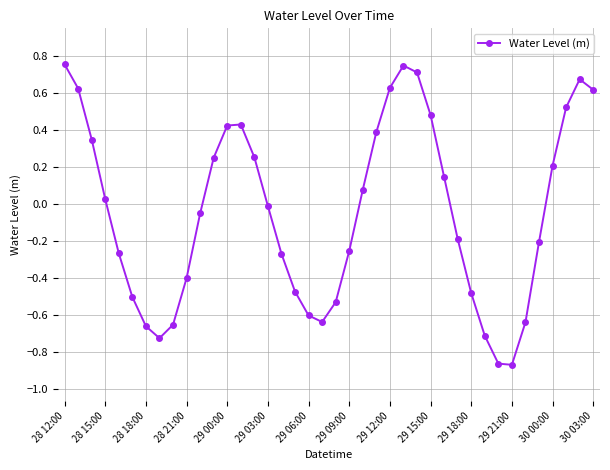

How many points are higher than both their immediate neighbors (excluding endpoints)?

3